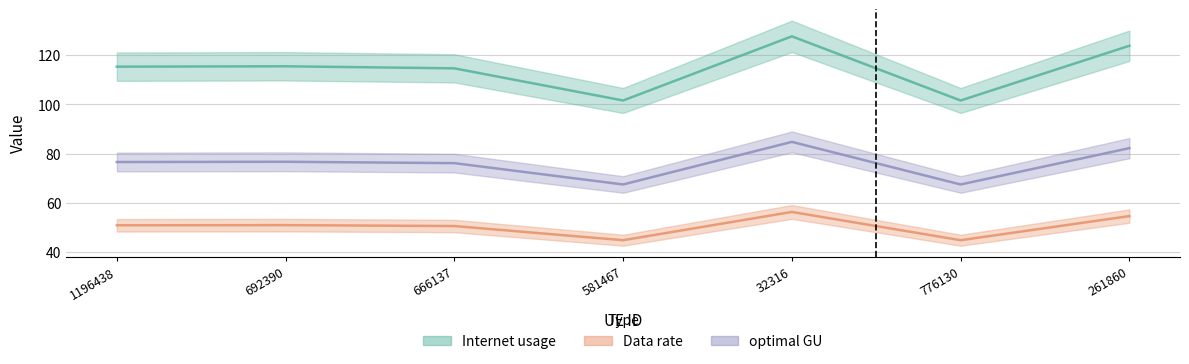

What is the total value across all series at 666137?

241.3